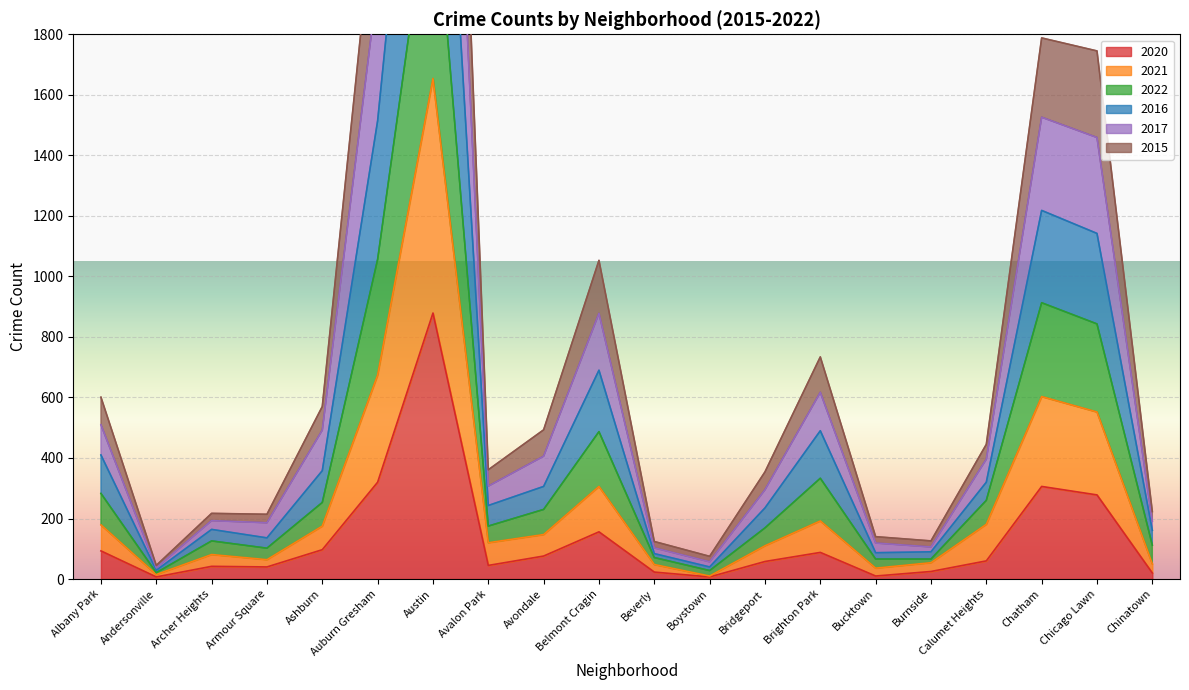

The 2020 series shows 88 at Brighton Park. True or false?

True